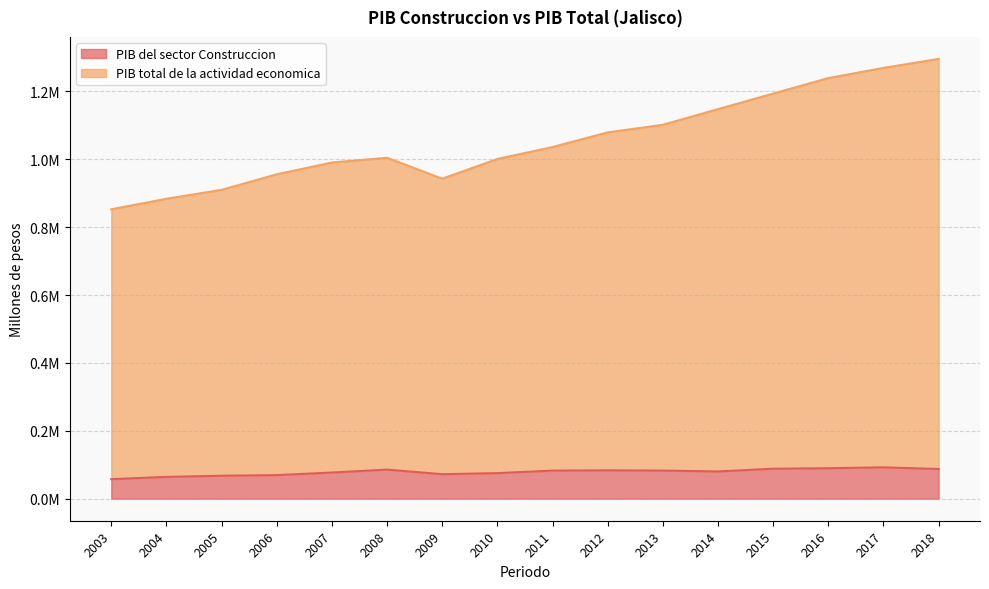

Where is PIB total de la actividad economica nearest to the value 1074081?

2012